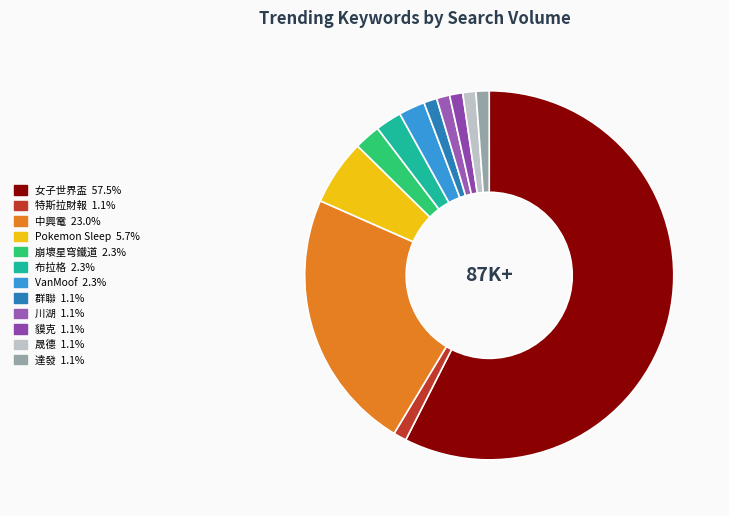

Between VanMoof and Pokemon Sleep, which is larger?

Pokemon Sleep